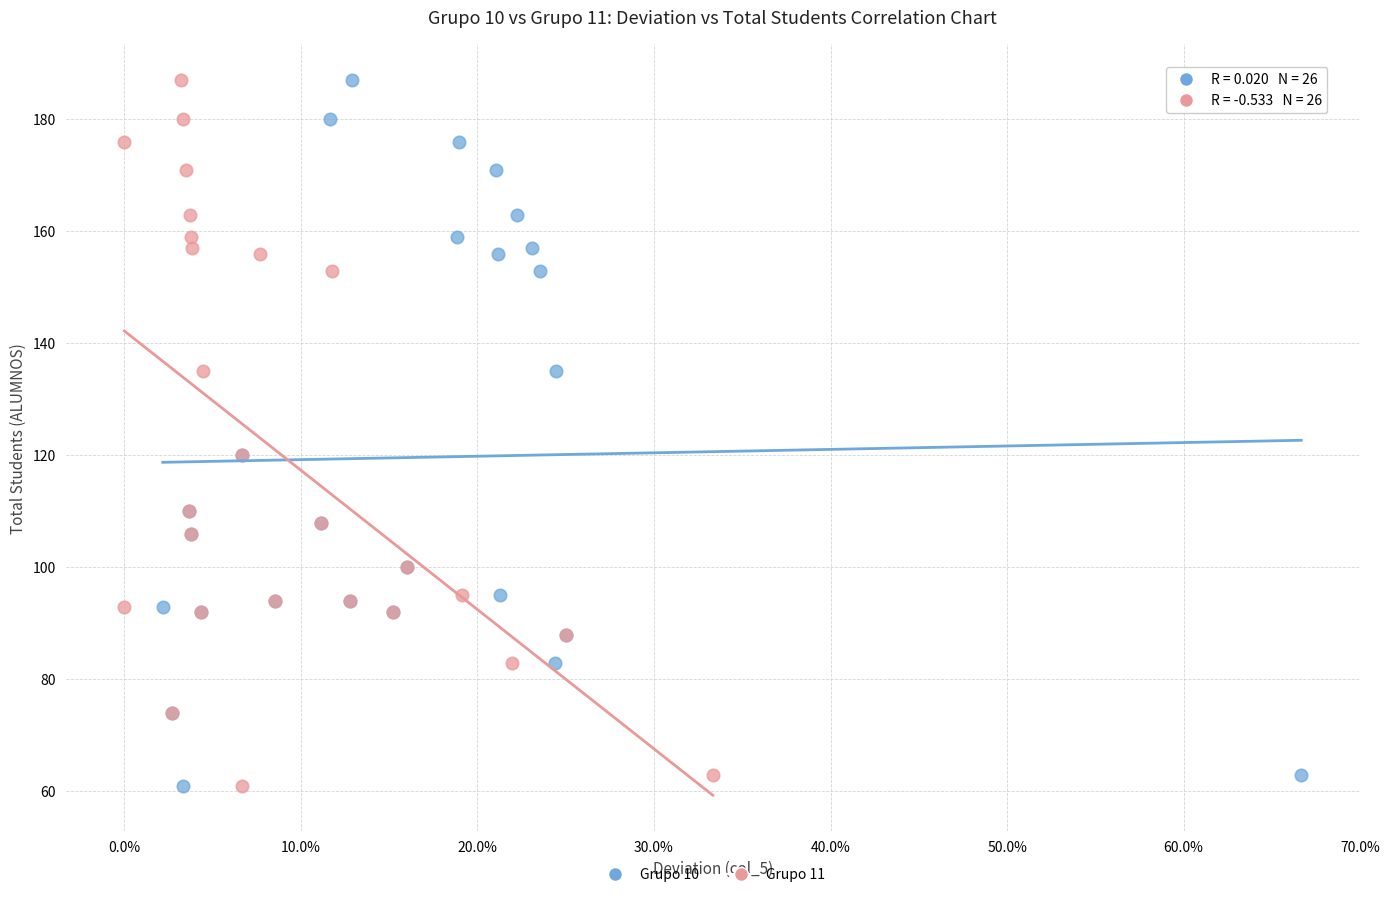

What are all the series names shown in the legend?

Grupo 10, Grupo 11